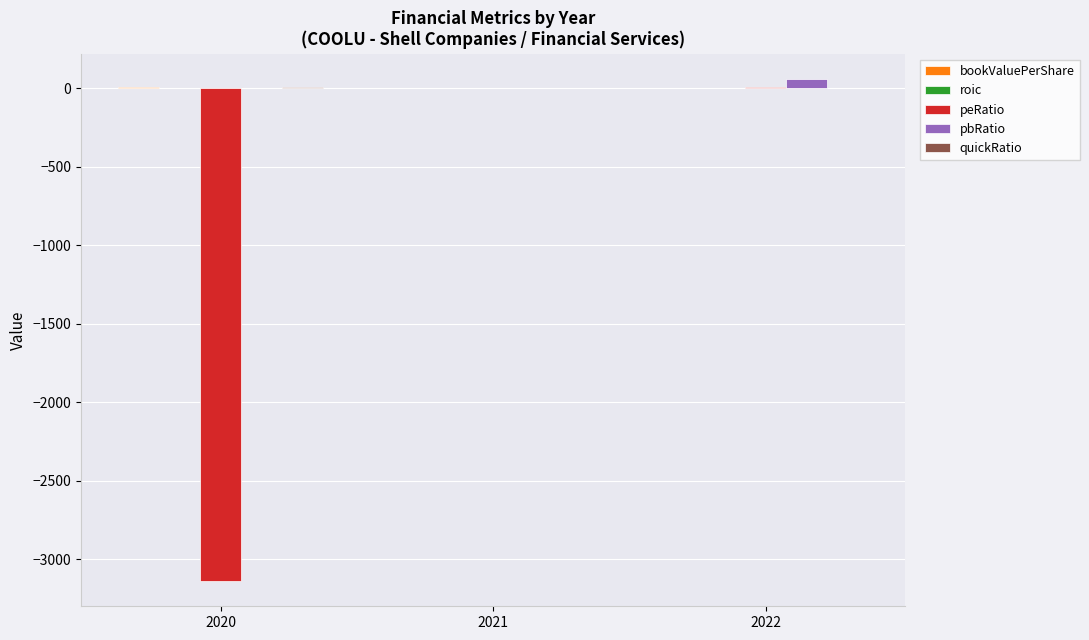

Where is peRatio nearest to the value -1564?

2021